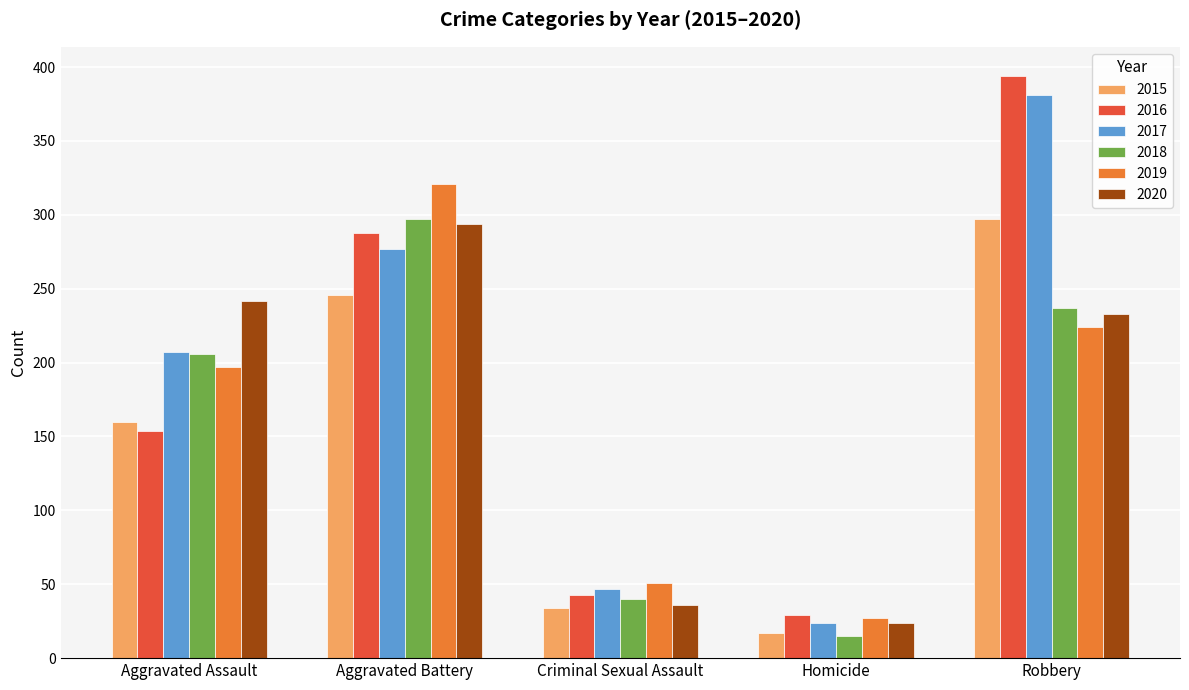

Reading right to left, transcribe all the data shown in this chart.

2015: 297	17	34	246	160
2016: 394	29	43	288	154
2017: 381	24	47	277	207
2018: 237	15	40	297	206
2019: 224	27	51	321	197
2020: 233	24	36	294	242